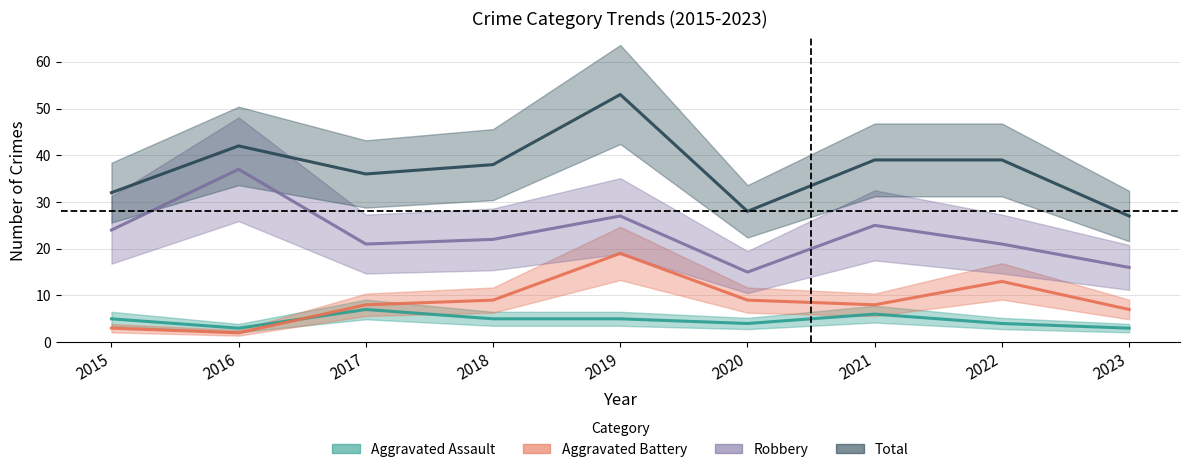

Reading left to right, transcribe all the data shown in this chart.

Aggravated Assault: 2015=5	2016=3	2017=7	2018=5	2019=5	2020=4	2021=6	2022=4	2023=3
Aggravated Battery: 2015=3	2016=2	2017=8	2018=9	2019=19	2020=9	2021=8	2022=13	2023=7
Robbery: 2015=24	2016=37	2017=21	2018=22	2019=27	2020=15	2021=25	2022=21	2023=16
Total: 2015=32	2016=42	2017=36	2018=38	2019=53	2020=28	2021=39	2022=39	2023=27